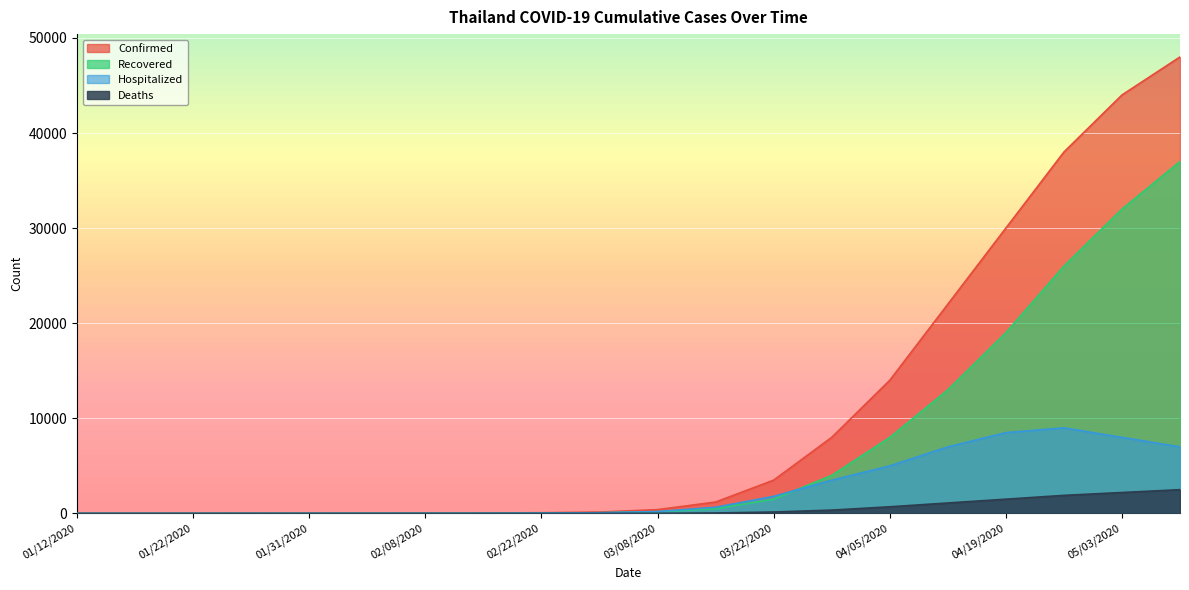

List the series in order of their overall mean, lowest first.

Deaths, Hospitalized, Recovered, Confirmed